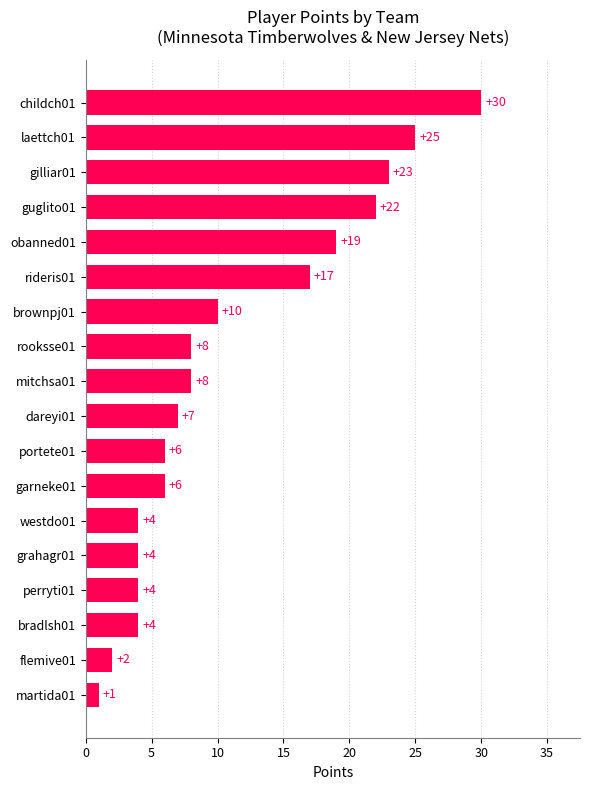

True or false: the data shows 12 at rooksse01.

False